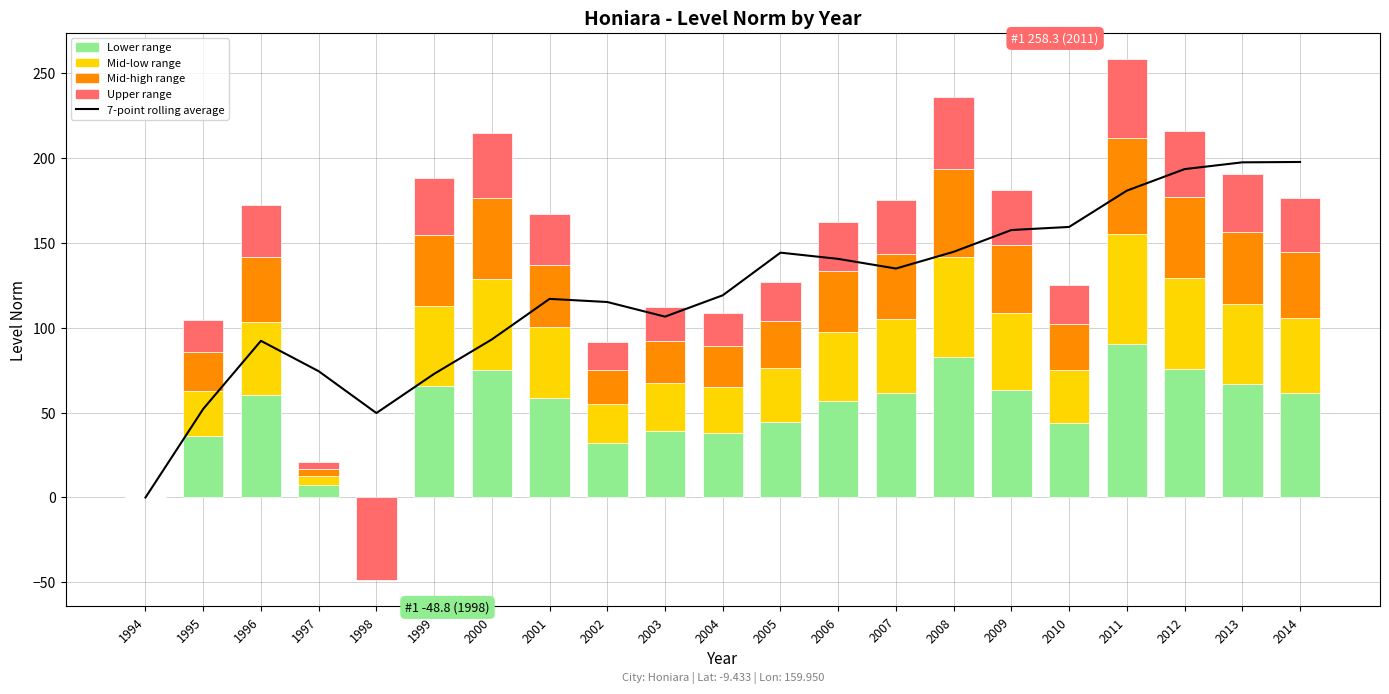

Reading right to left, list all the values displayed in this chart.

2014=197.6	2013=197.4	2012=193.4	2011=180.7	2010=159.3	2009=157.5	2008=144.7	2007=134.8	2006=140.5	2005=144.2	2004=119.1	2003=106.5	2002=115.1	2001=117.0	2000=93.1	1999=72.8	1998=49.7	1997=74.4	1996=92.3	1995=52.1	1994=0.0